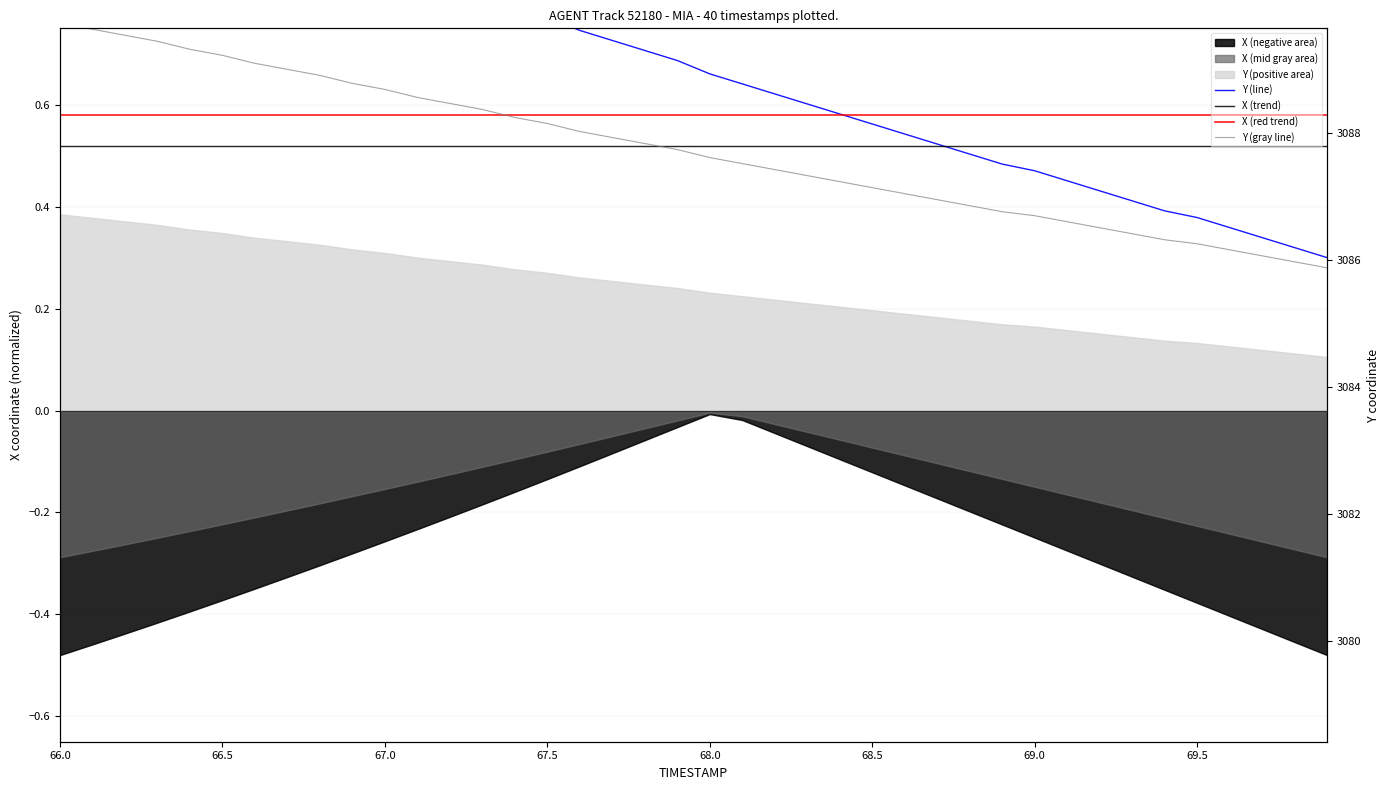

Which series has the largest range (max minus min)?

Y (line)